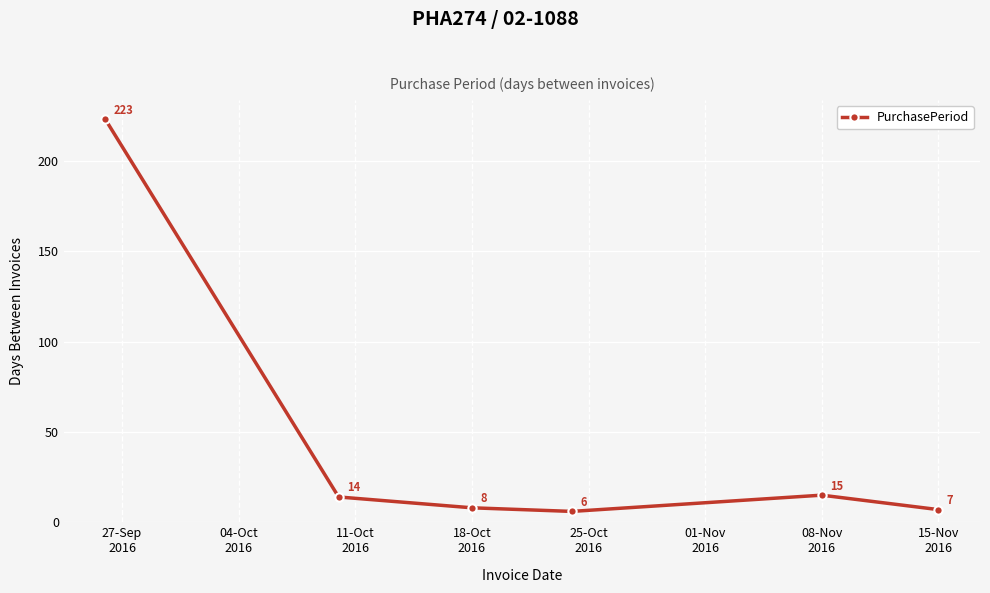

What is the value of the 6th point from the left?

7